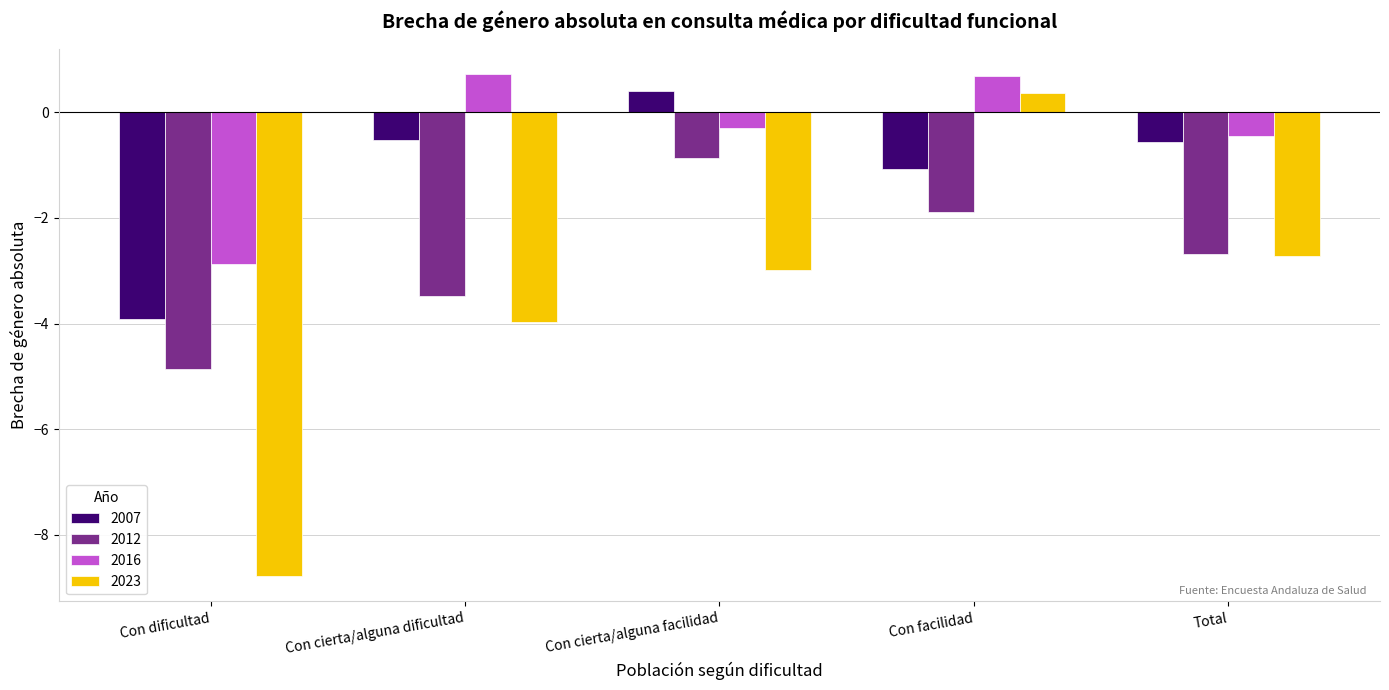

What value does the 2023 series have at Con facilidad?

0.4